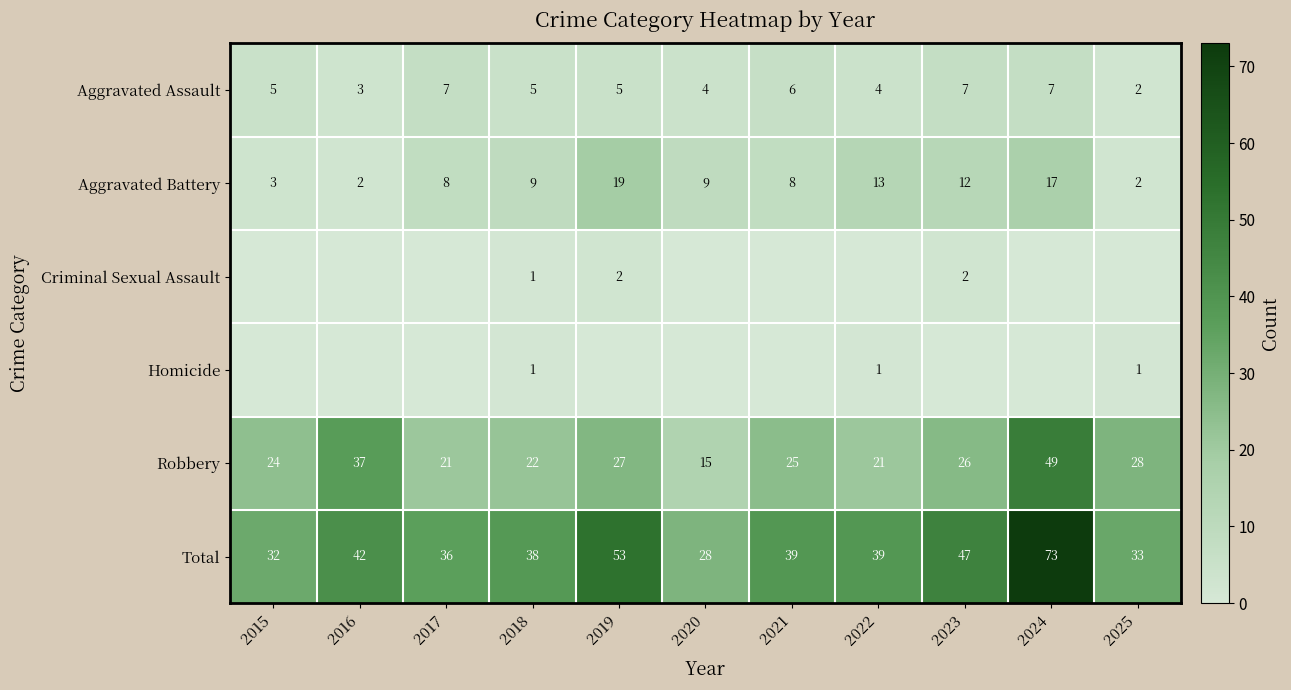

What is the difference between the highest and lowest values at 2024?

73